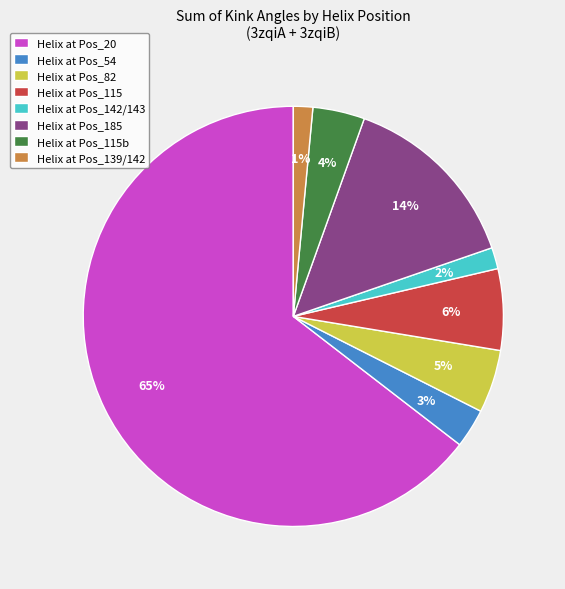

To the nearest percent, what portion does Helix at Pos_139/142 represent?

1%